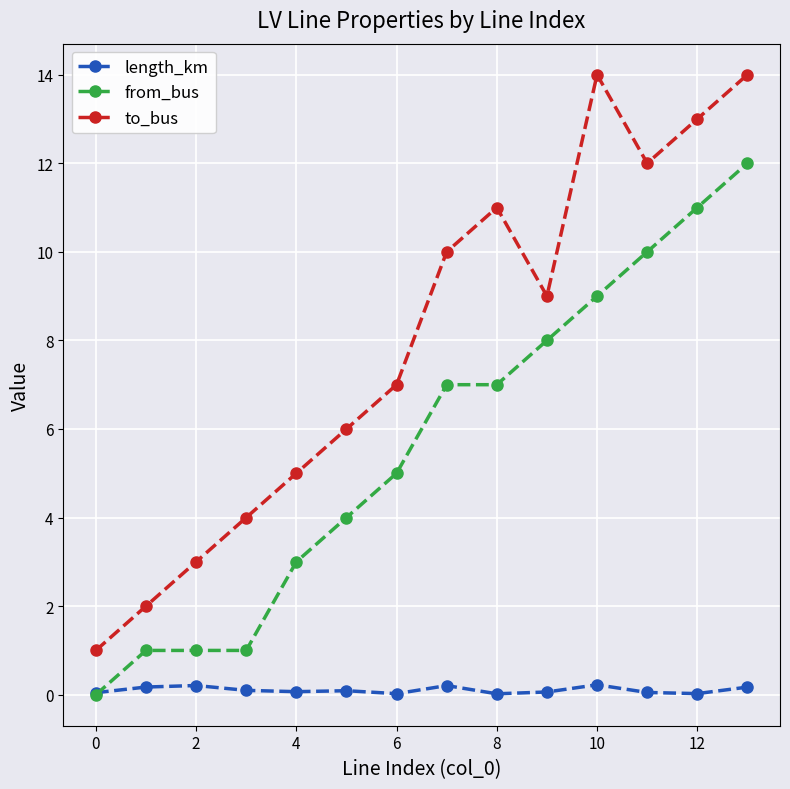

How many lines are shown in the chart?

3